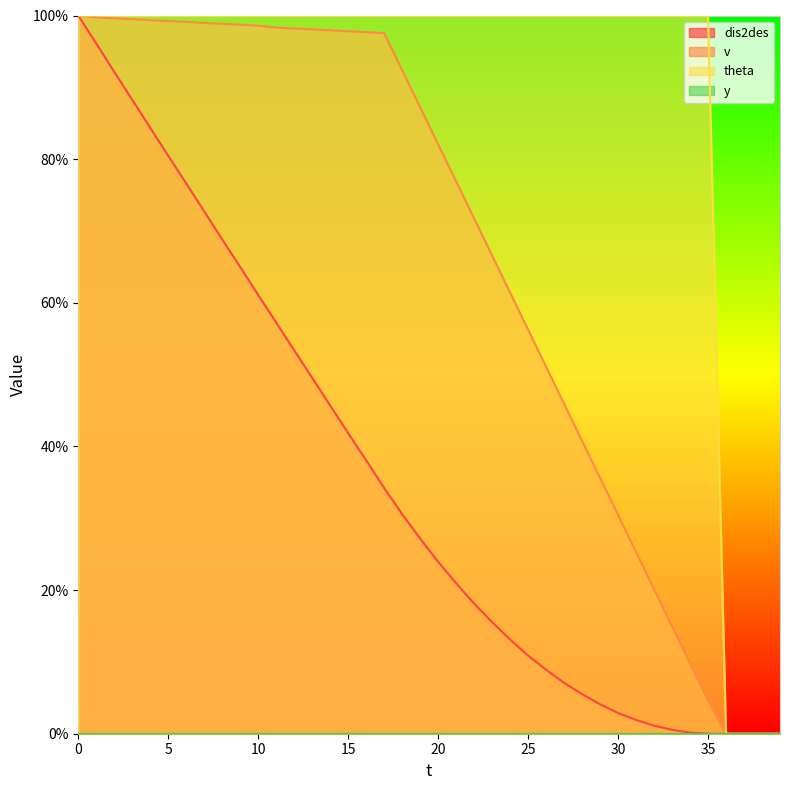

What is the sum of the v values at 6 and 2?

198.7